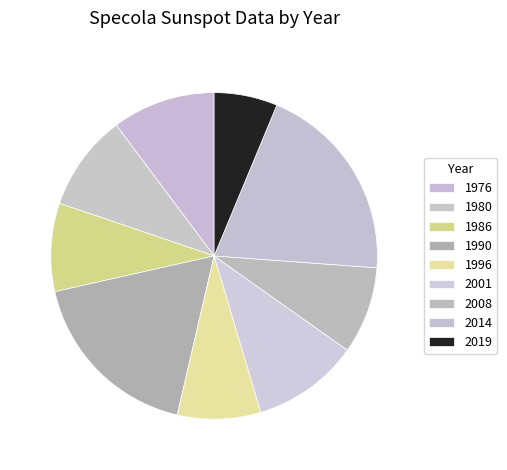

How many slices are in this pie chart?

9